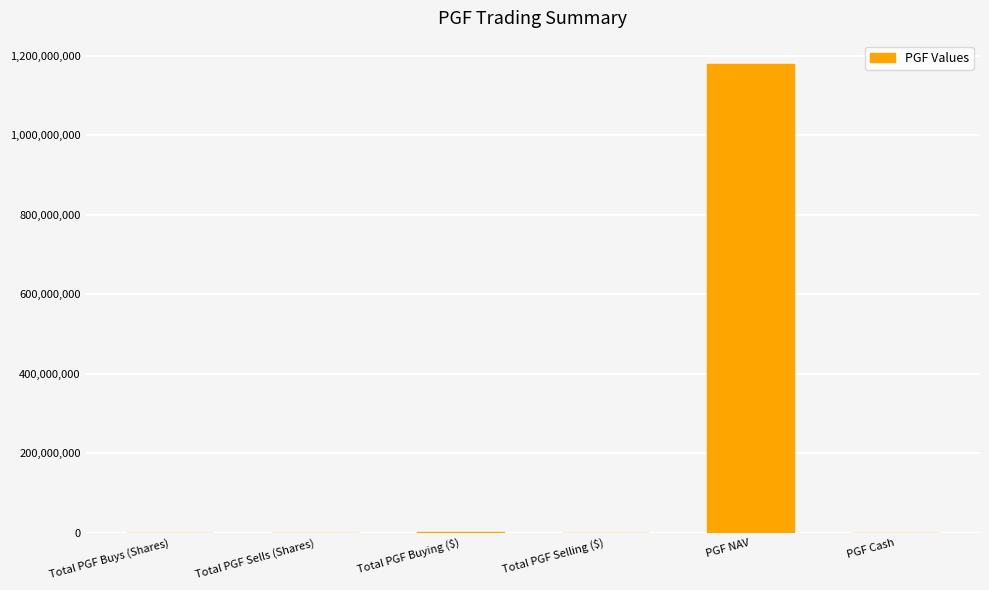

The value at Total PGF Selling ($) is 124444.3. True or false?

True